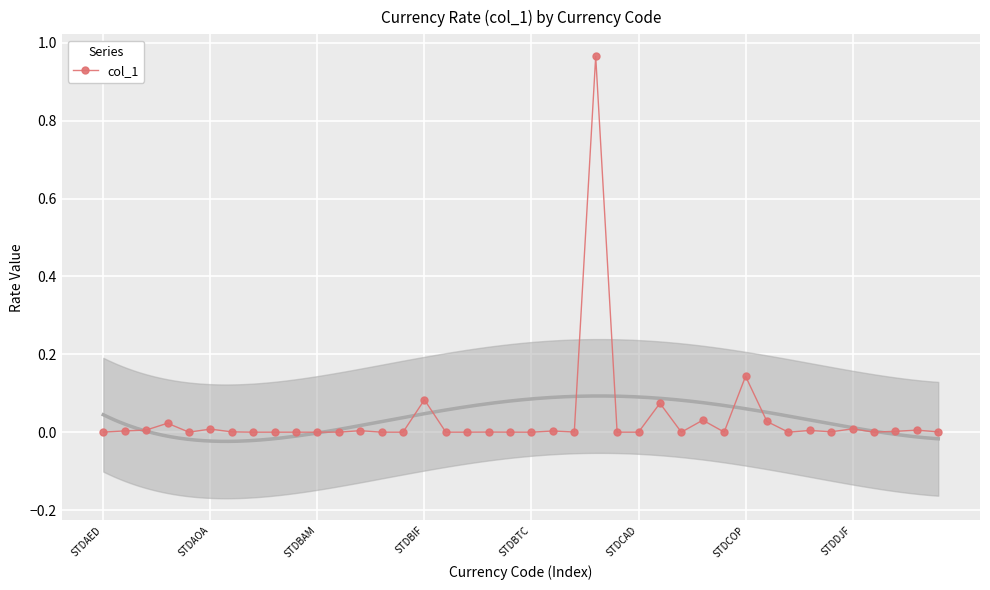

The chart shows a value of 0.0 at 31. True or false?

False